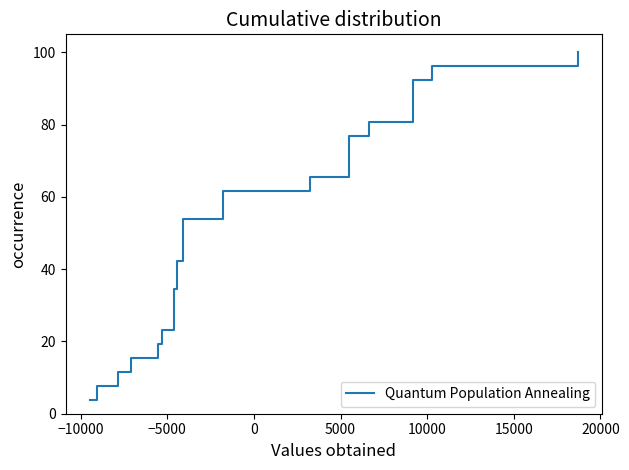

What is the change in value from 15000 to 20000?

+3.8